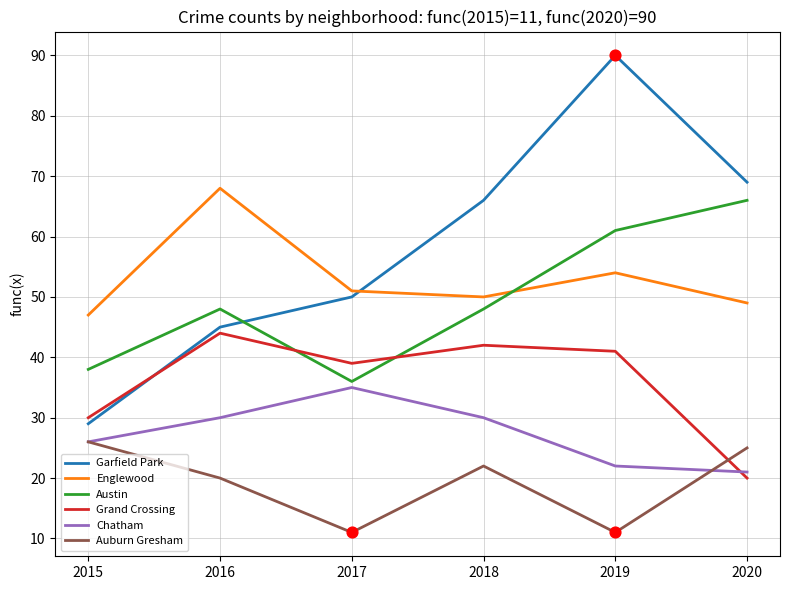

Which series has the largest total across all categories?

Garfield Park